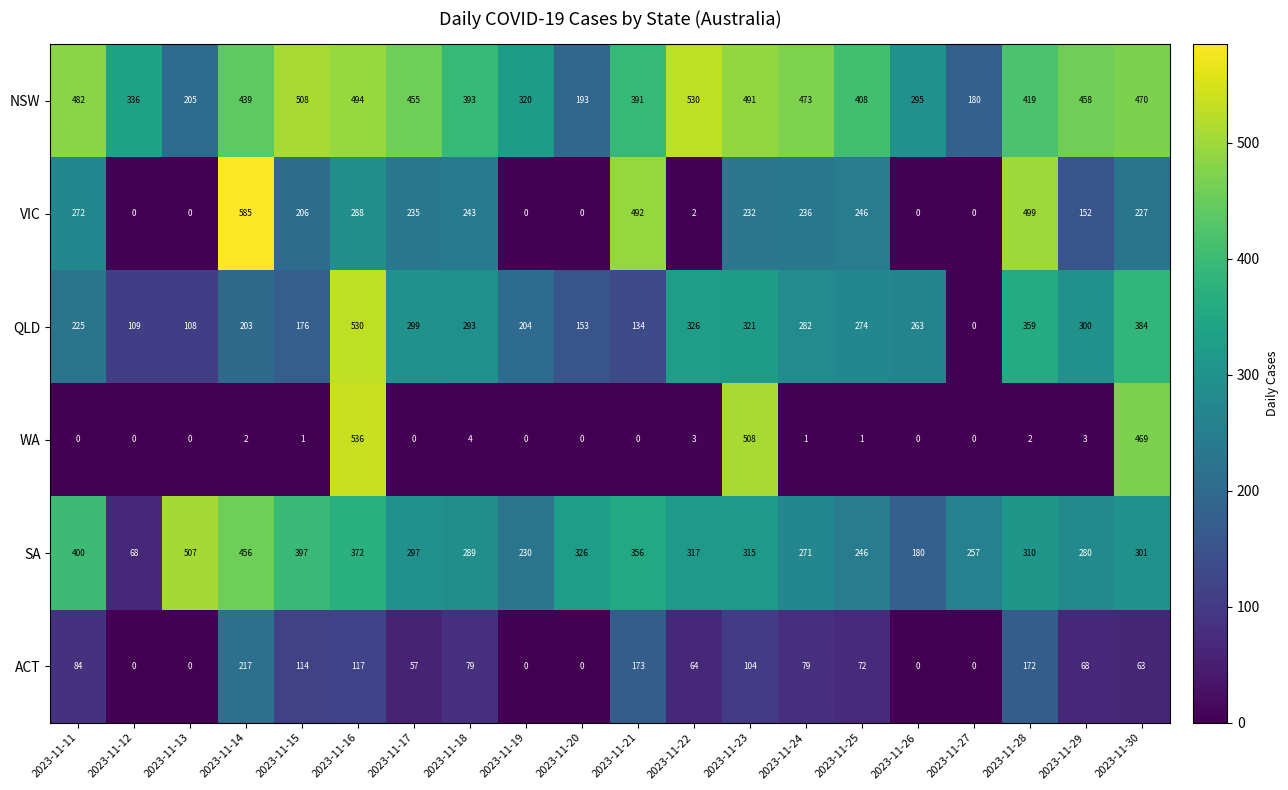

True or false: QLD has a value of 466 at 2023-11-24.

False